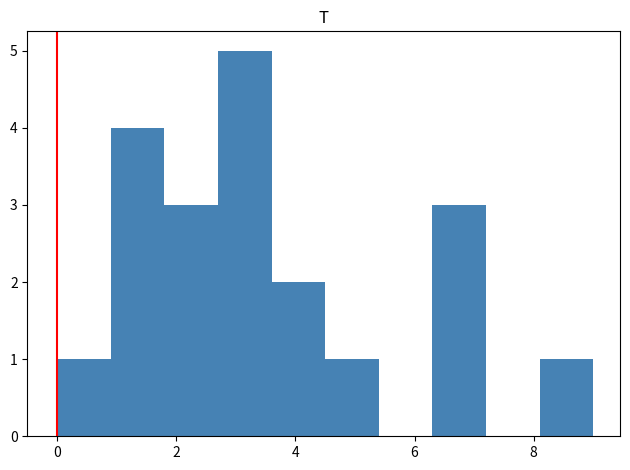

Reading left to right, transcribe this chart: for each bar, give the range it covers on the x-axis and its height. Neither the bar edges nor the heights are printed on the chart, so give them approximately, as read against the axes.

0.0 to 0.9: 1
0.9 to 1.8: 4
1.8 to 2.7: 3
2.7 to 3.6: 5
3.6 to 4.5: 2
4.5 to 5.4: 1
5.4 to 6.3: 0
6.3 to 7.2: 3
7.2 to 8.1: 0
8.1 to 9.0: 1